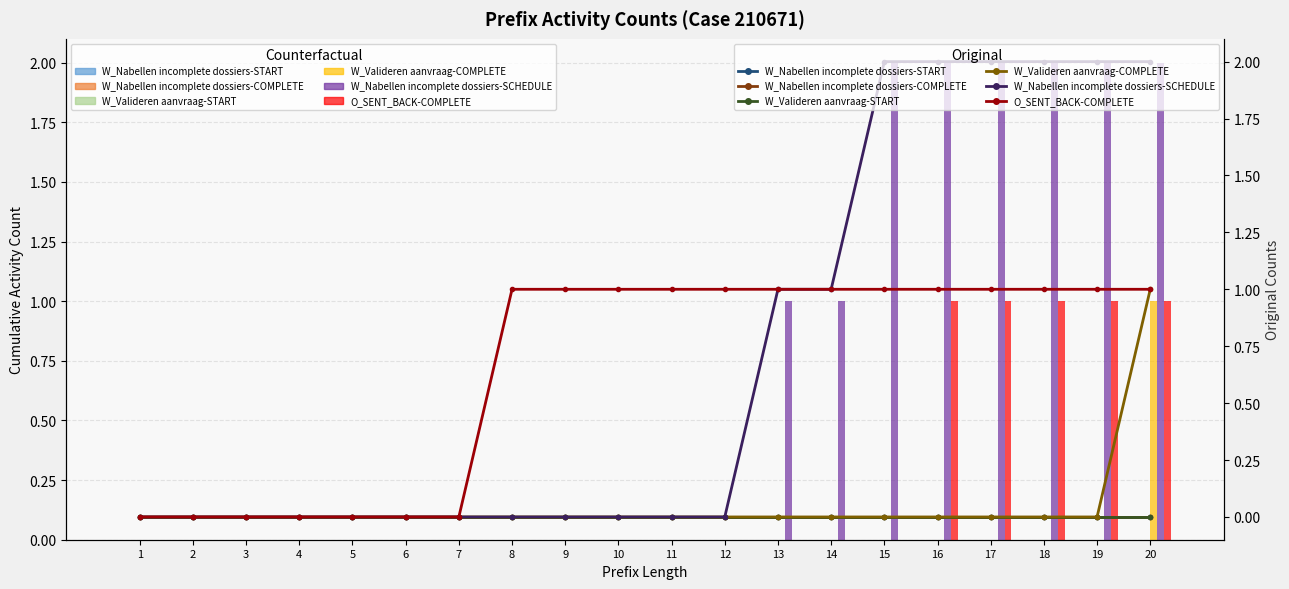

The W_Valideren aanvraag-COMPLETE series shows 1 at 17. True or false?

False